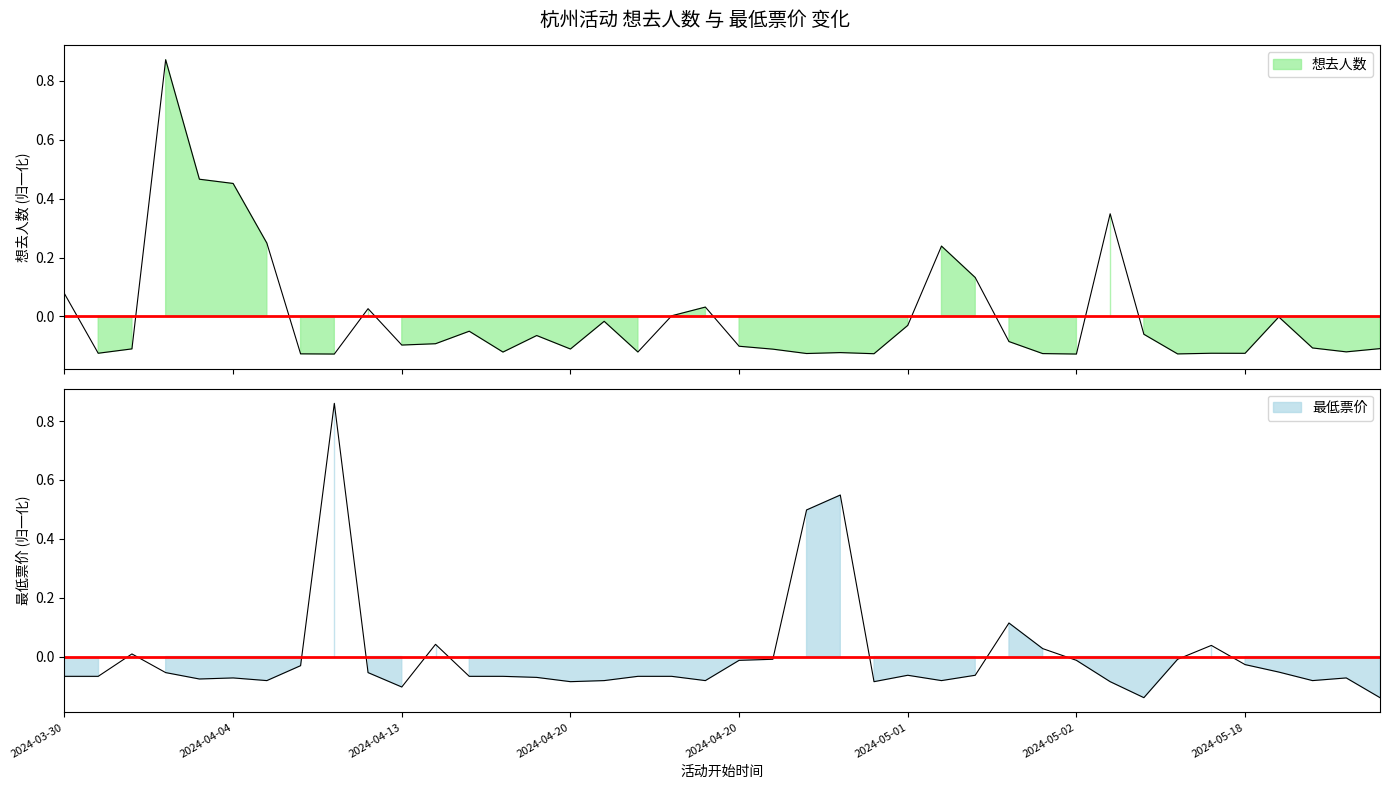

Rank the series at 36 from lowest to highest value.

最低票价, 想去人数